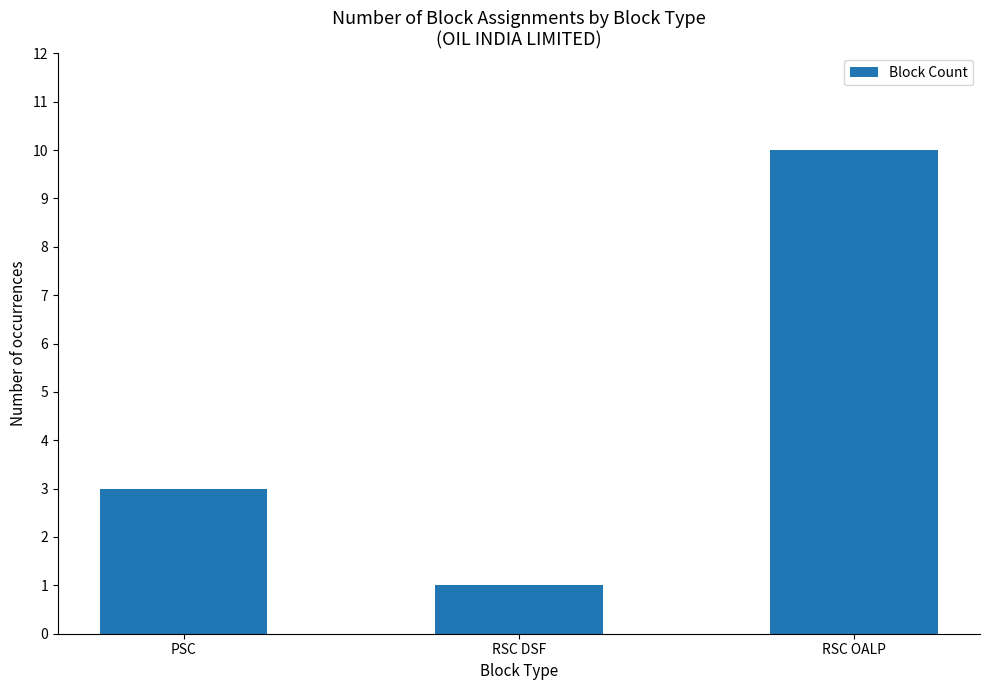

What is the difference between the maximum and minimum values?

9